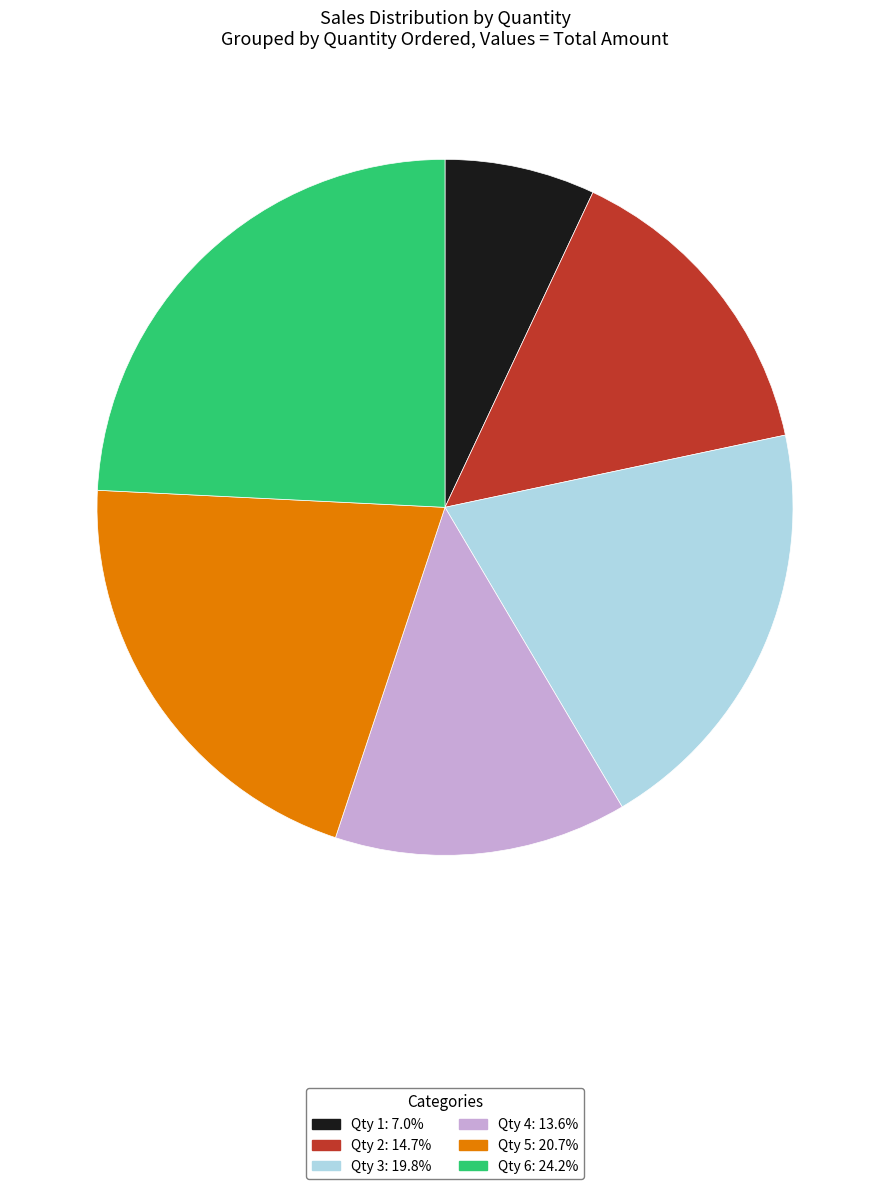

Approximately how many times larger is the value at Qty 5: 20.7% compared to Qty 6: 24.2%?

0.9